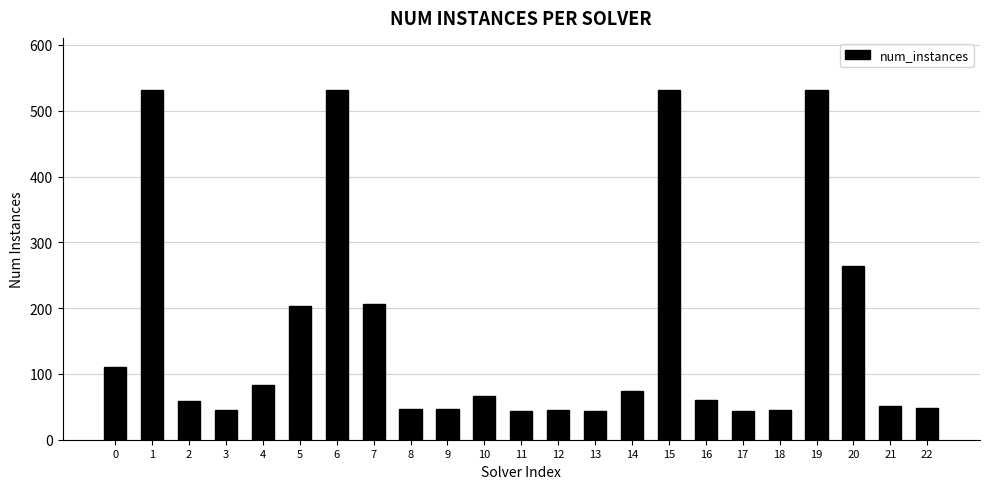

What is the maximum value shown in the chart?

531